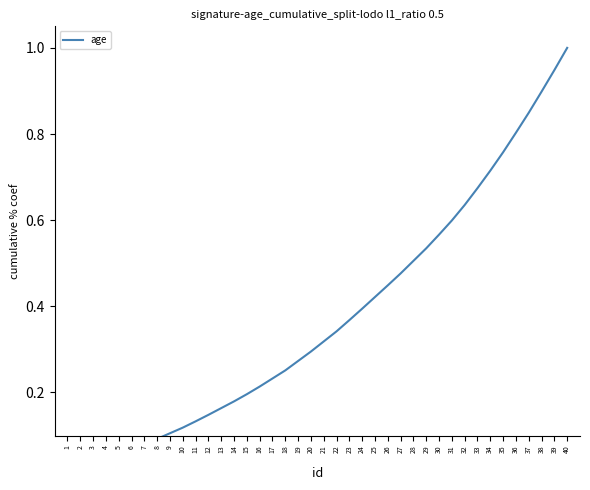

Reading left to right, list all the values displayed in this chart.

0.0	0.0	0.0	0.0	0.1	0.1	0.1	0.1	0.1	0.1	0.1	0.1	0.2	0.2	0.2	0.2	0.2	0.3	0.3	0.3	0.3	0.3	0.4	0.4	0.4	0.4	0.5	0.5	0.5	0.6	0.6	0.6	0.7	0.7	0.8	0.8	0.8	0.9	0.9	1.0